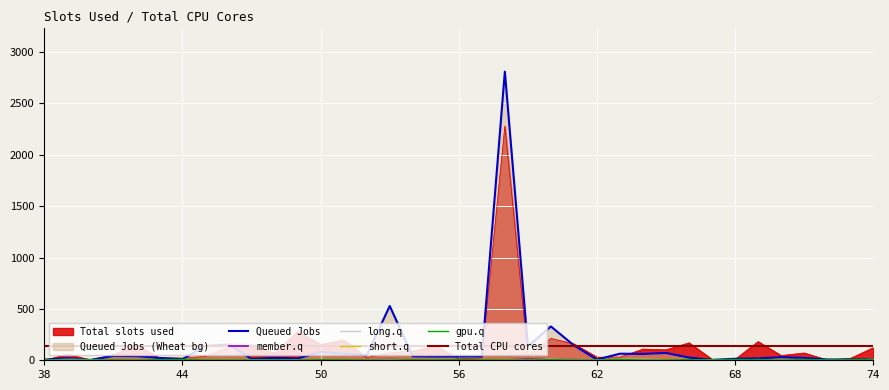

At how many categories does at least one series exceed 1963?

1